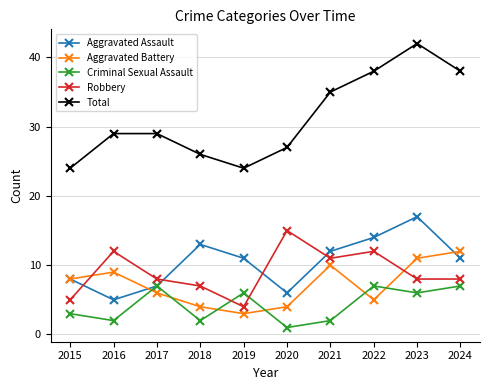

Reading right to left, what are all the values shown in this chart?

Aggravated Assault: 11	17	14	12	6	11	13	7	5	8
Aggravated Battery: 12	11	5	10	4	3	4	6	9	8
Criminal Sexual Assault: 7	6	7	2	1	6	2	7	2	3
Robbery: 8	8	12	11	15	4	7	8	12	5
Total: 38	42	38	35	27	24	26	29	29	24